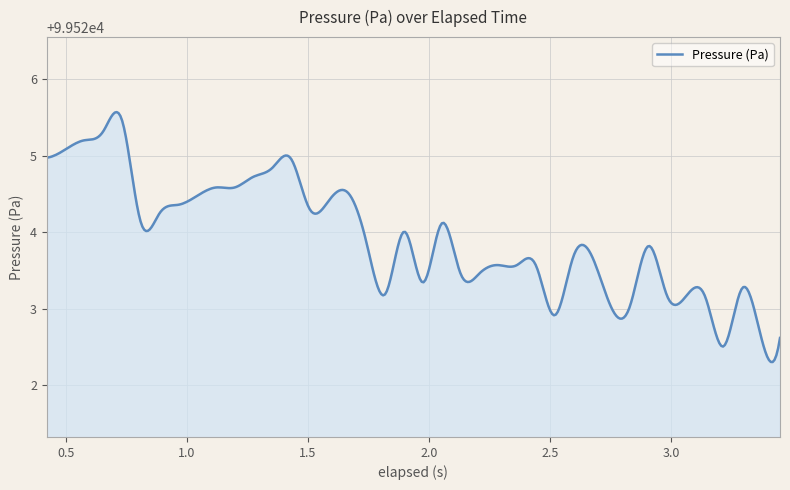

What is the difference between the maximum and minimum values?

3.3